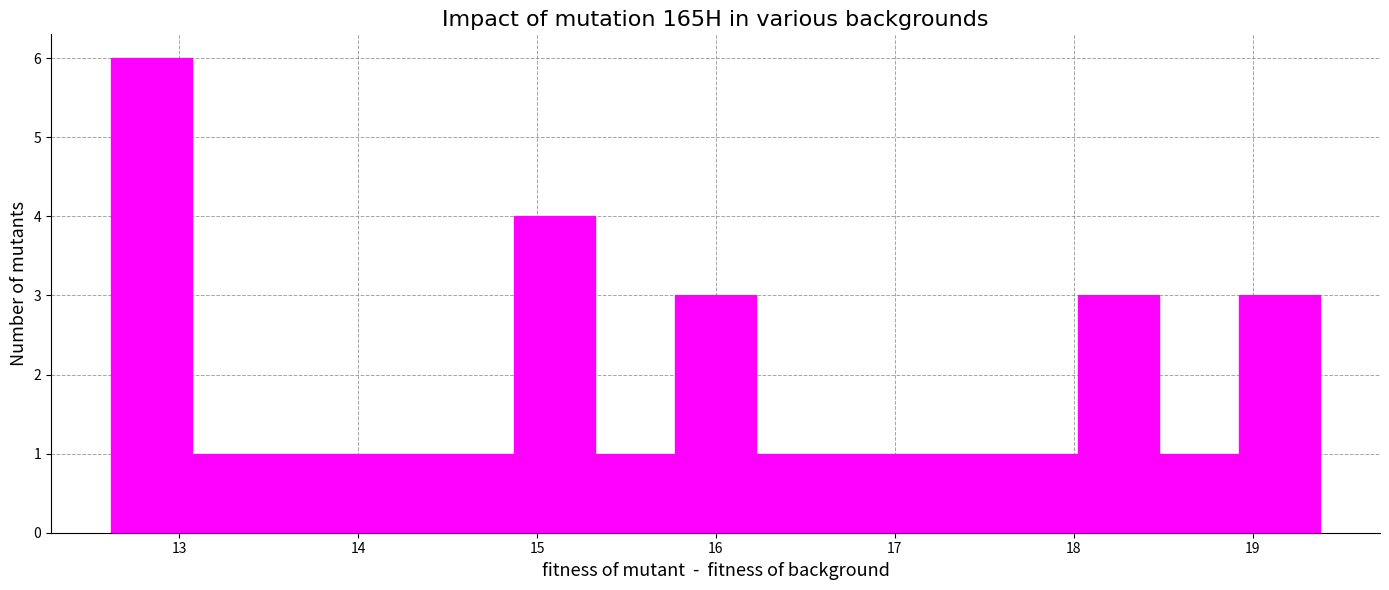

What is the height of the bar covering 18.9 to 19.4 on the x-axis? Neither the bar edges nor the heights are printed on the chart, so give them approximately, as read against the axes.

3